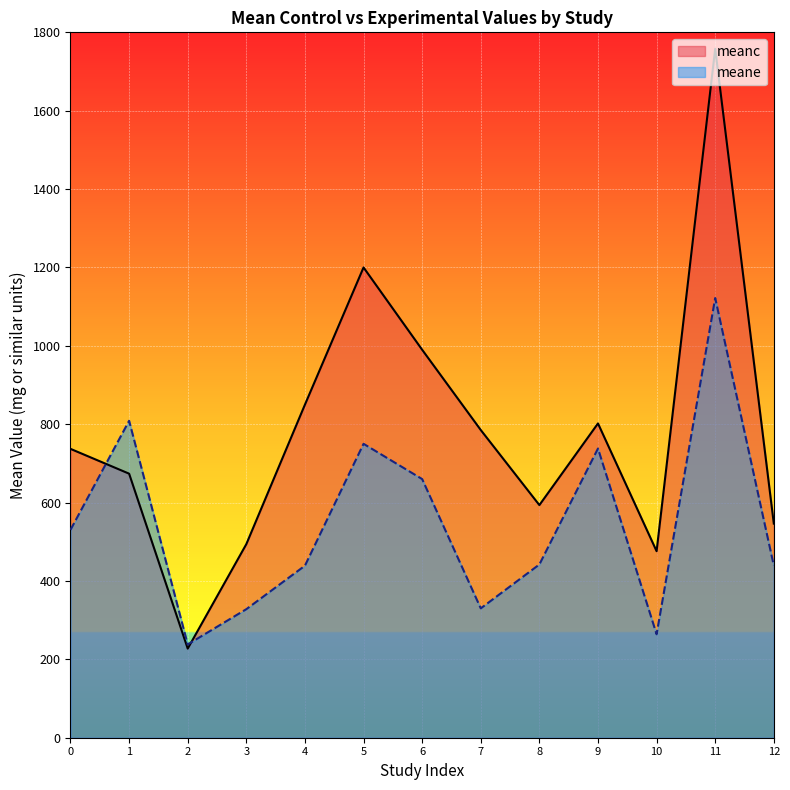

What is the minimum value for meanc?

227.4